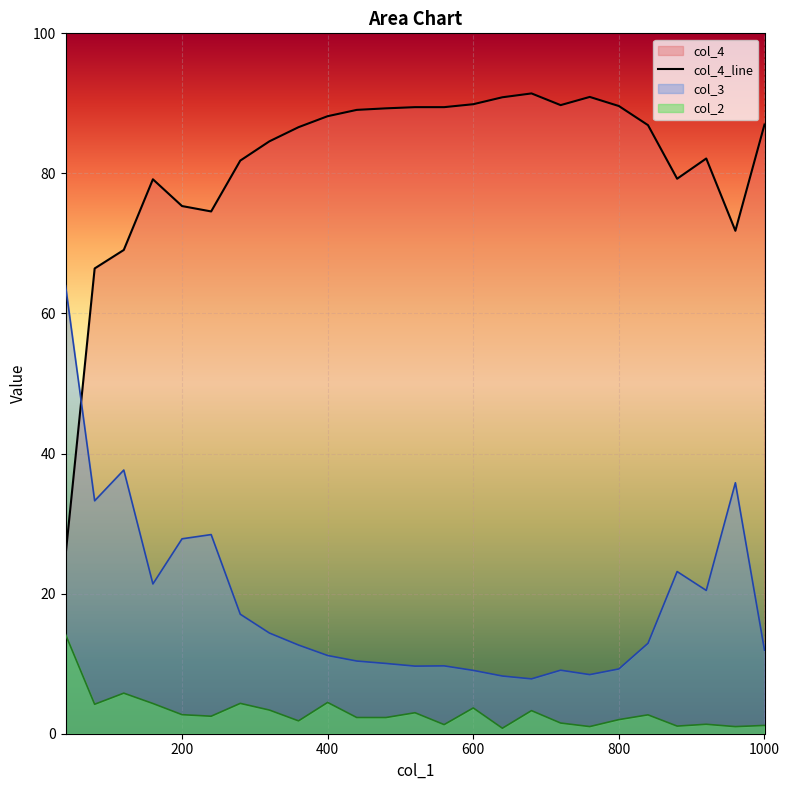

True or false: col_4 and col_2 cross at least once.

False